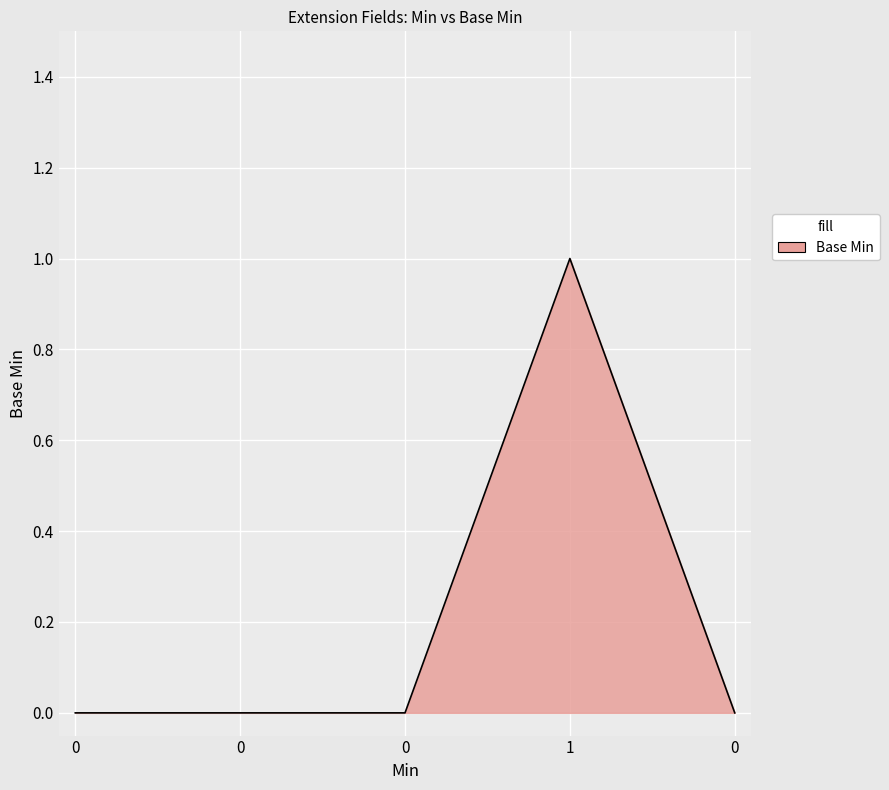

The chart shows a value of 0 at 0. True or false?

False